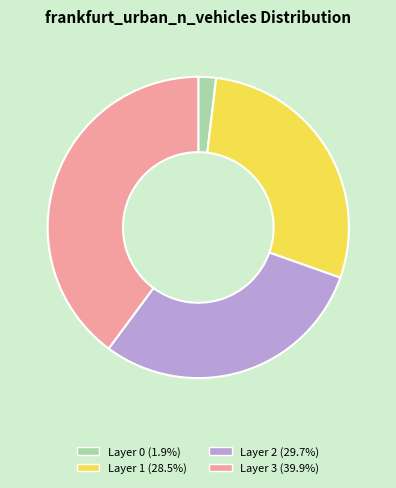

Combined, do Layer 3 (39.9%) and Layer 1 (28.5%) account for over 50%?

Yes